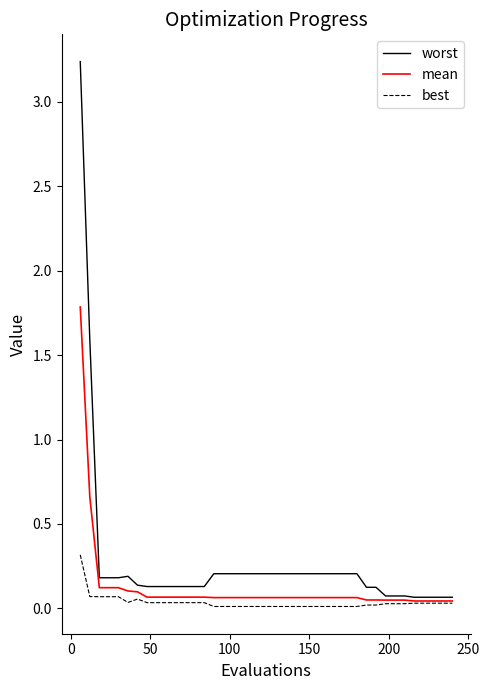

Which series has the largest total across all categories?

worst